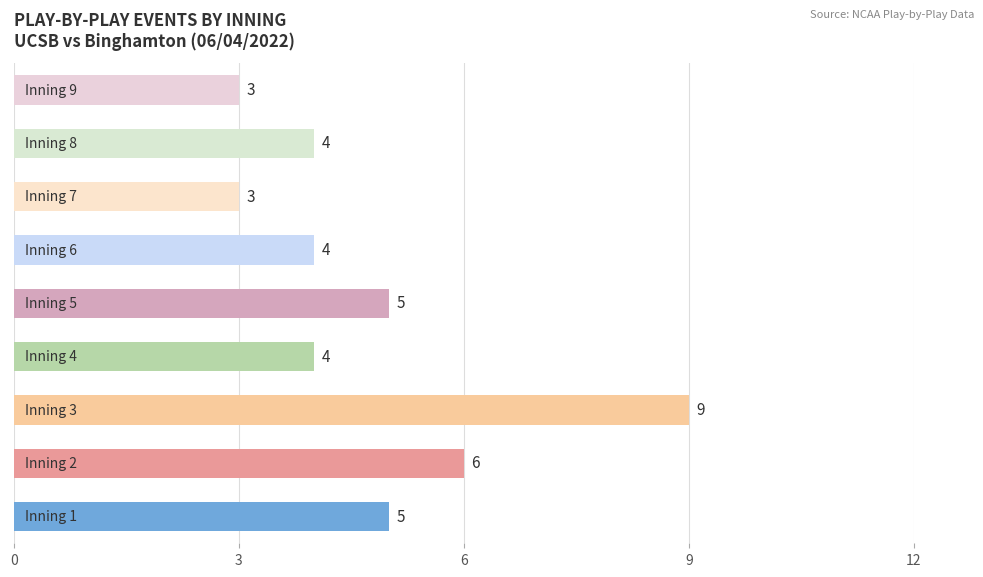

What is the minimum value shown in the chart?

3